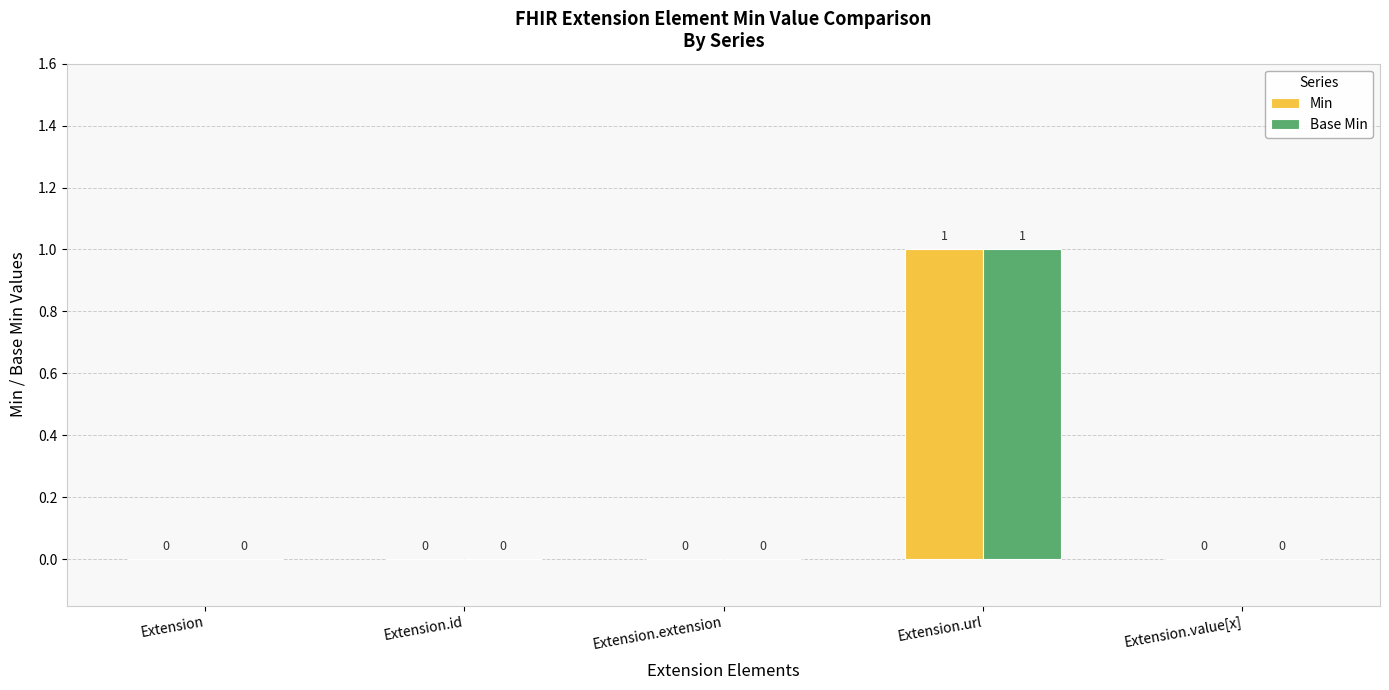

True or false: Base Min has a value of -1 at Extension.value[x].

False